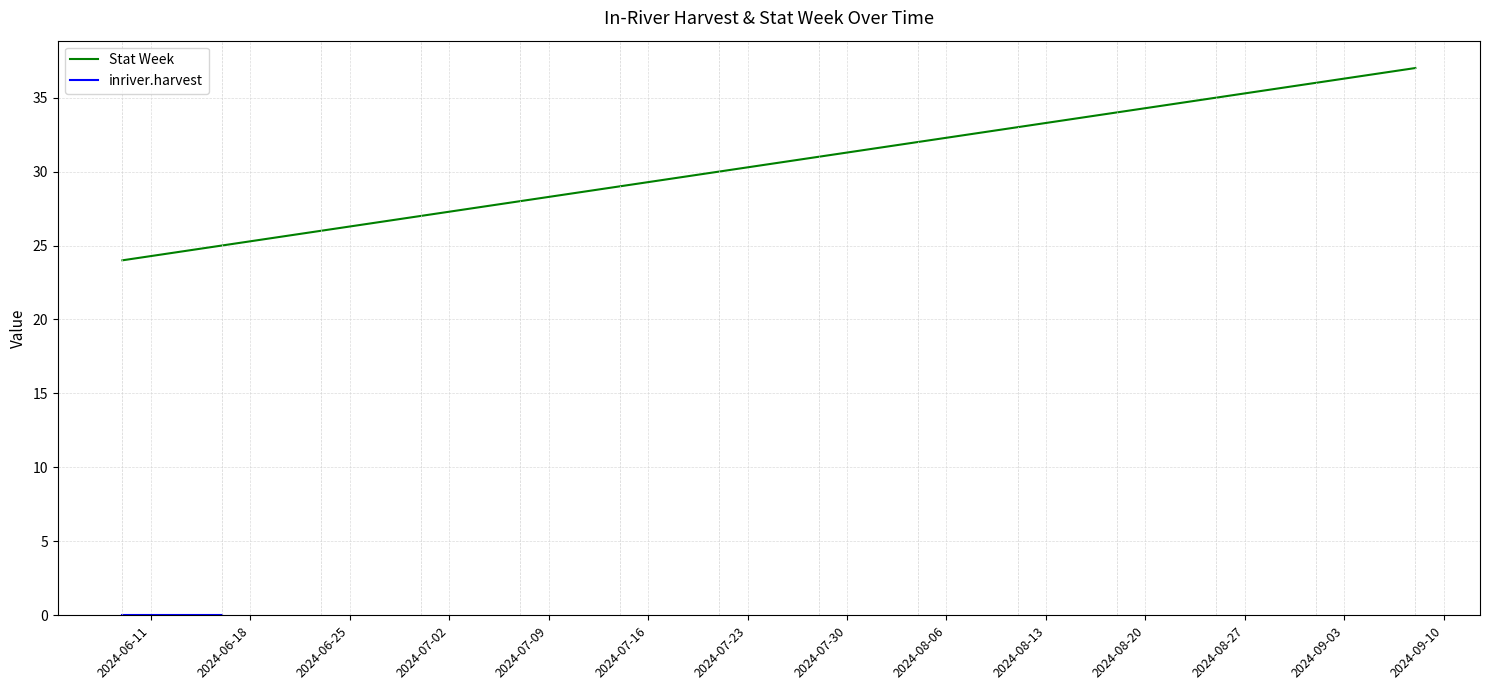

Which series has the largest range (max minus min)?

Stat Week